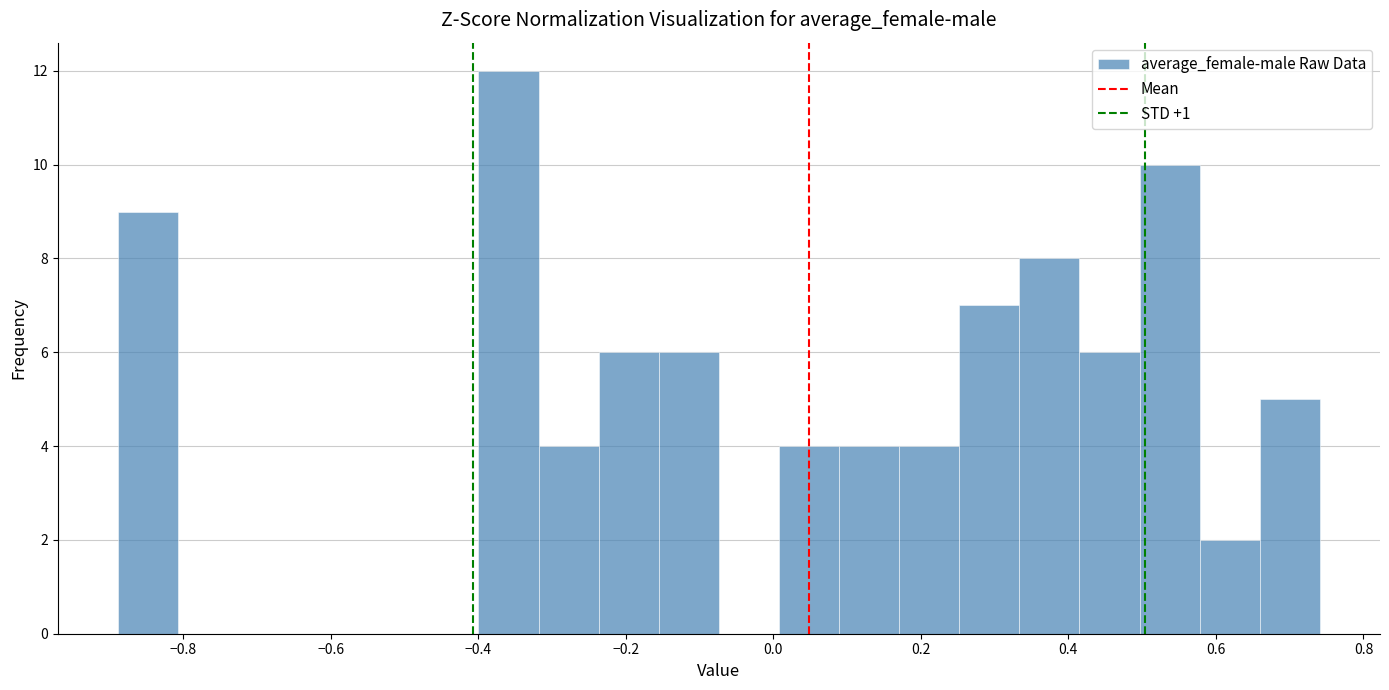

Reading left to right, transcribe this chart: for each bar, give the range it covers on the x-axis and its height. Neither the bar edges nor the heights are printed on the chart, so give them approximately, as read against the axes.

-0.88 to -0.80: 9
-0.80 to -0.72: 0
-0.72 to -0.64: 0
-0.64 to -0.56: 0
-0.56 to -0.48: 0
-0.48 to -0.40: 0
-0.40 to -0.32: 12
-0.32 to -0.24: 4
-0.24 to -0.16: 6
-0.16 to -0.08: 6
-0.08 to 0.00: 0
0.00 to 0.08: 4
0.08 to 0.18: 4
0.18 to 0.26: 4
0.26 to 0.34: 7
0.34 to 0.42: 8
0.42 to 0.50: 6
0.50 to 0.58: 10
0.58 to 0.66: 2
0.66 to 0.74: 5